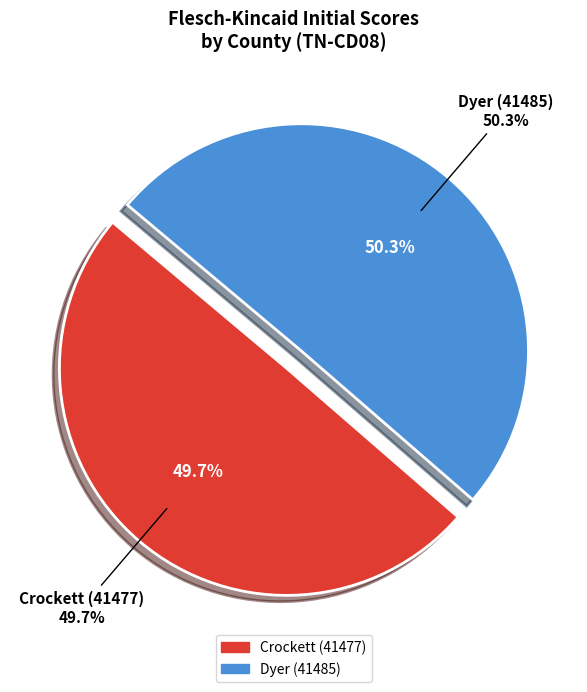

Combined, do Dyer (41485) and Crockett (41477) account for over 50%?

Yes